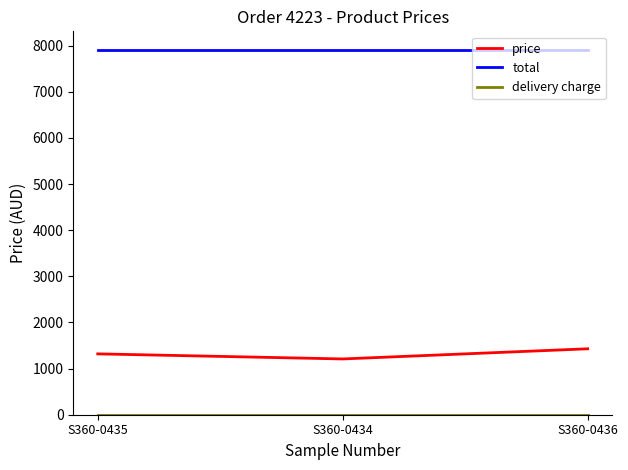

What is the difference between the highest and lowest values at S360-0434?

7913.4